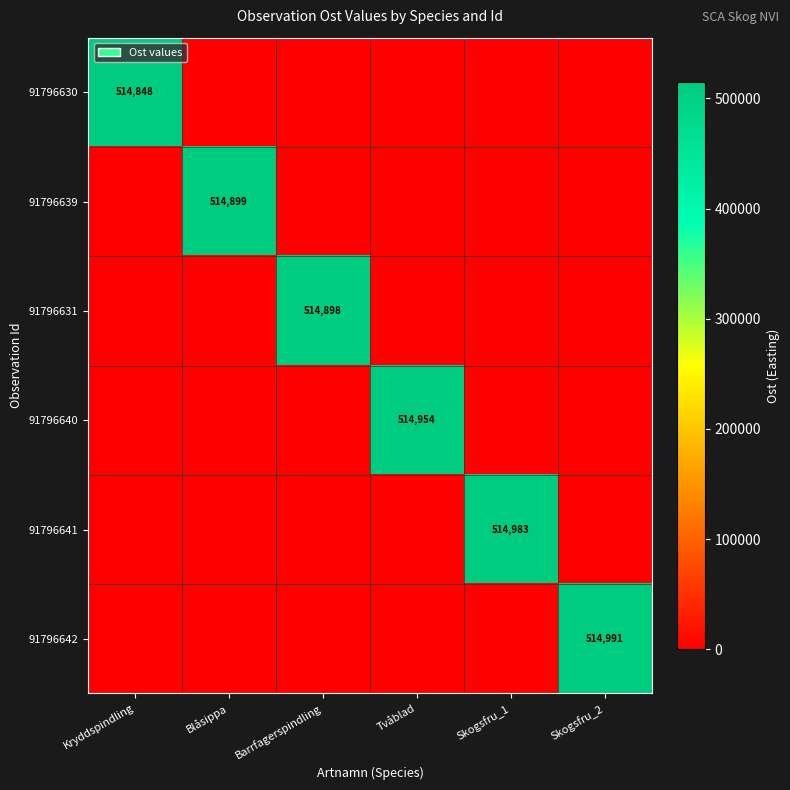

The 91796630 series shows 155794 at Kryddspindling. True or false?

False